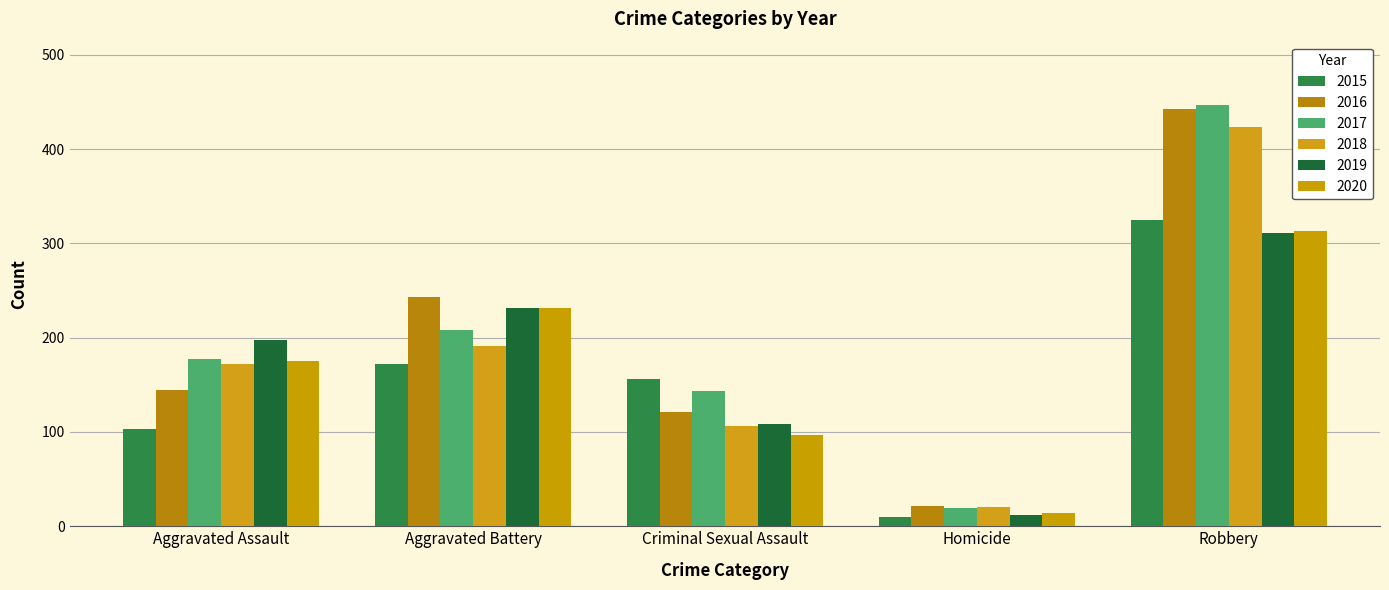

Is it true that 2015 equals 103 at Aggravated Assault?

True